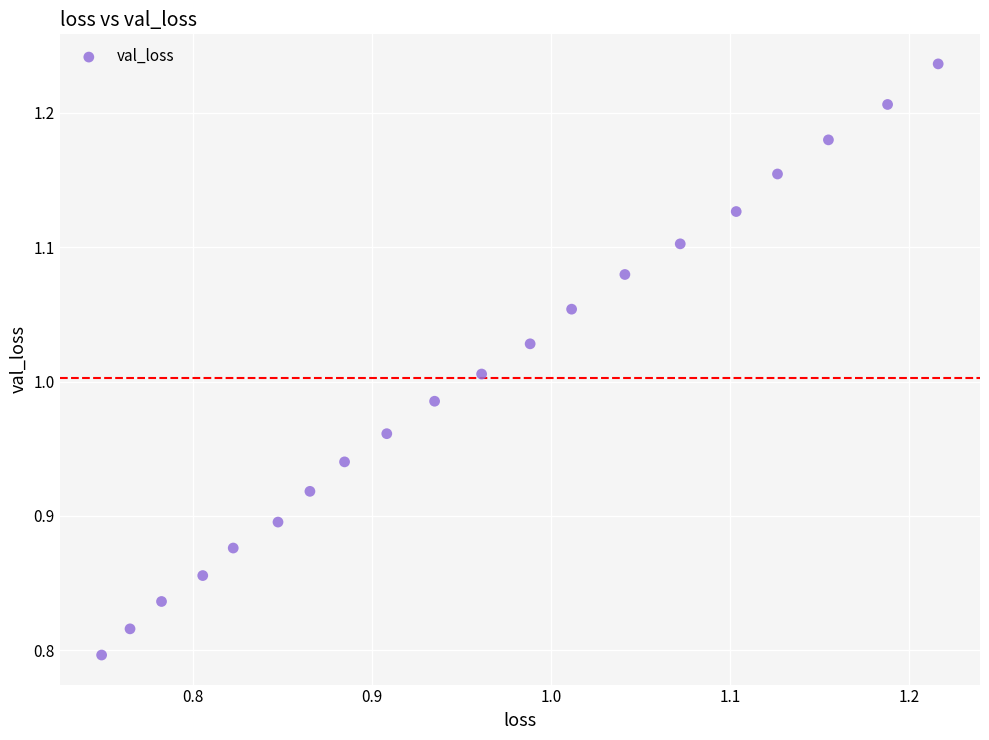

What is the range of Y values (max minus min)?

0.4